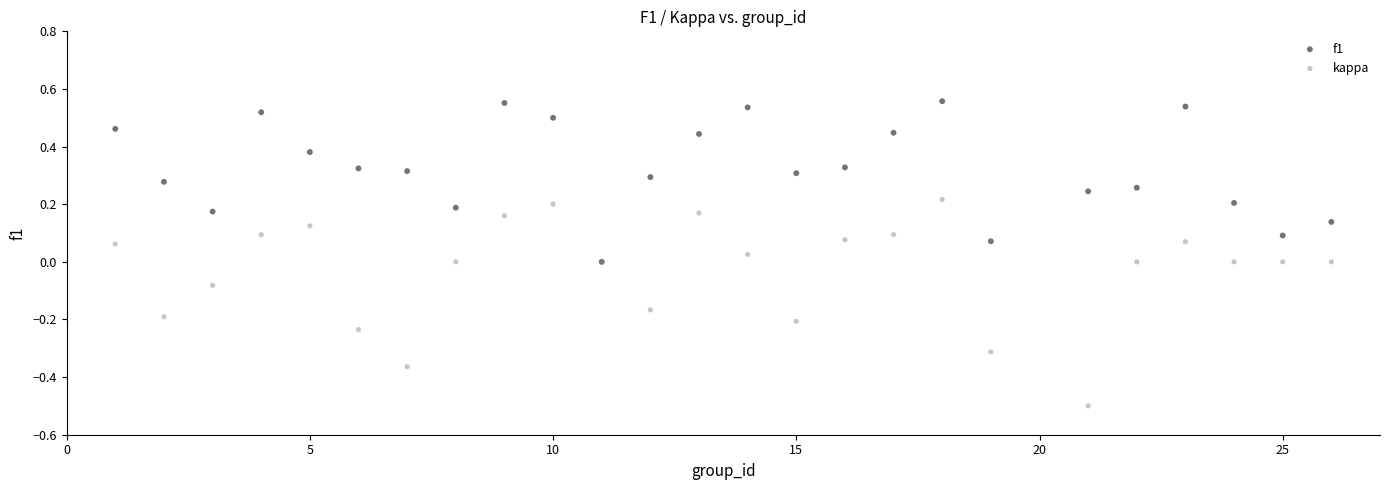

Which series contains the highest Y value?

f1